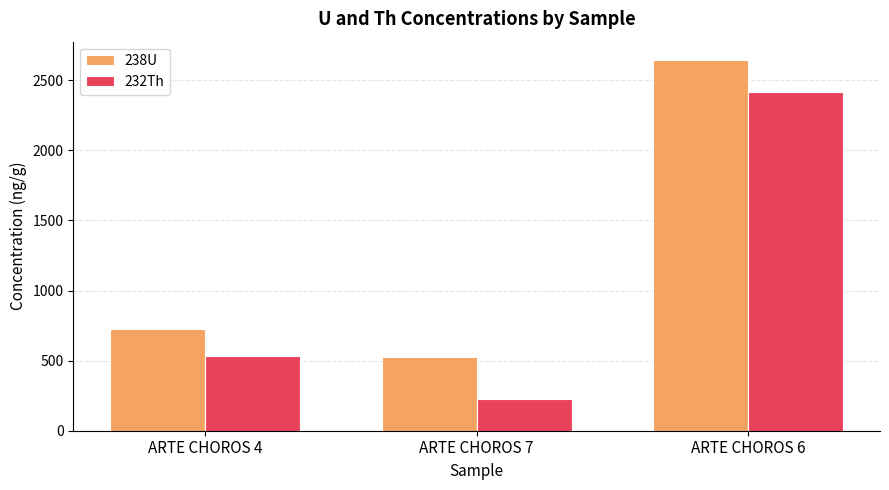

What are all the series names shown in the legend?

238U, 232Th